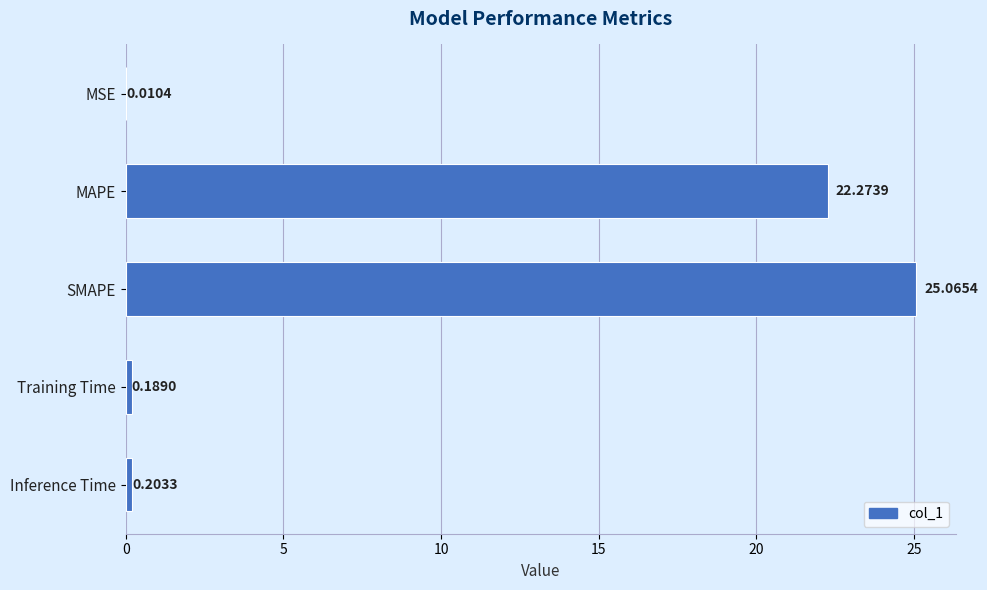

At which label is the value closest to 12?

MAPE